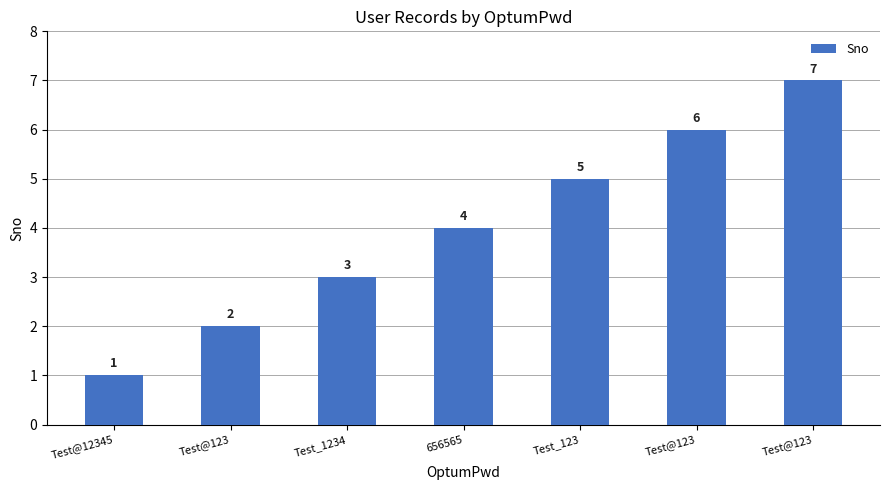

Rank the categories by value from highest to lowest.

Test@123, Test@123, Test_123, 656565, Test_1234, Test@123, Test@12345